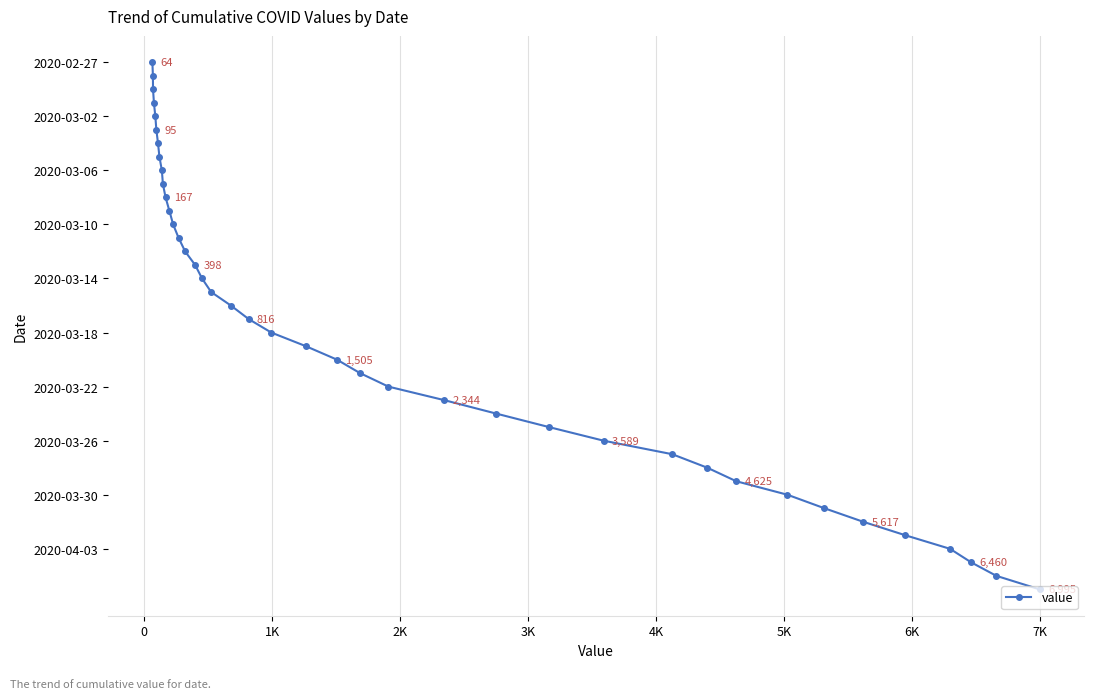

Is this an area chart (filled region under the line)?

No